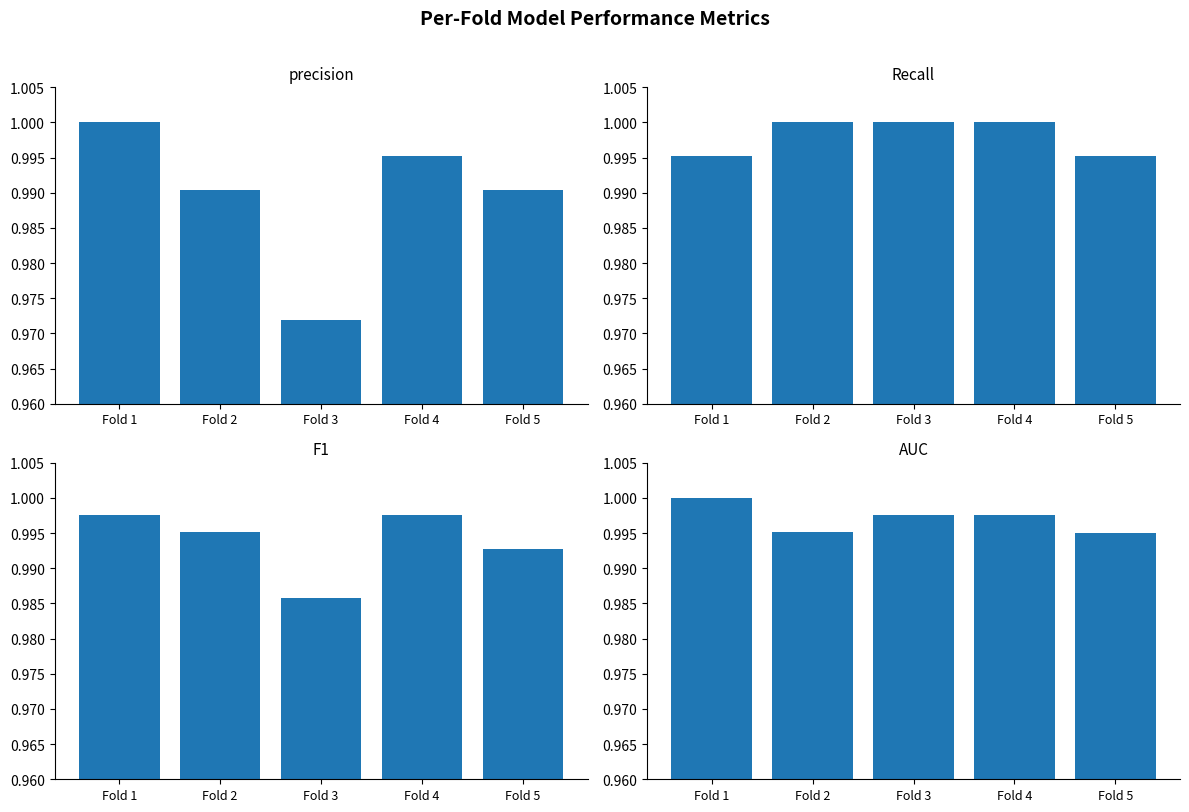

At how many categories does at least one series exceed 0?

5